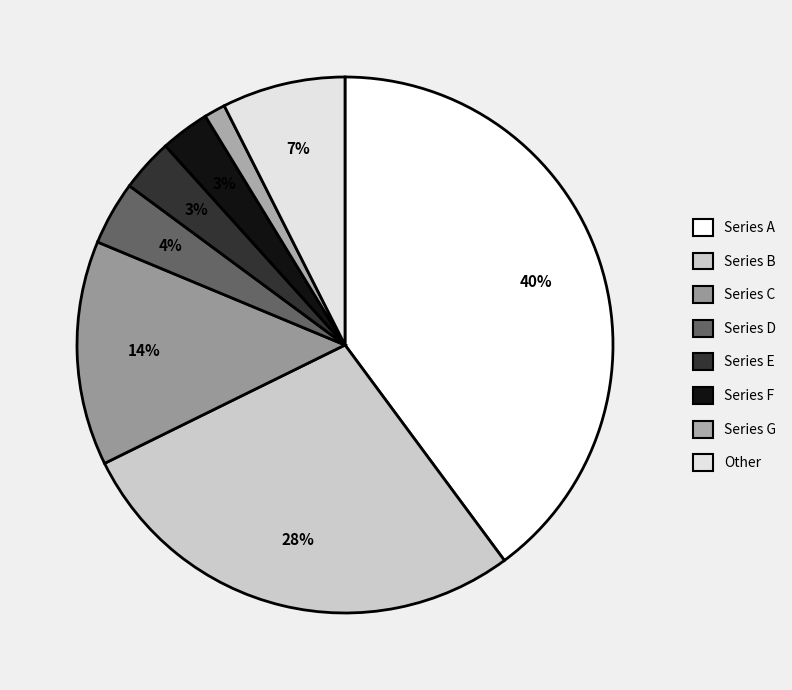

How many segments does this pie chart have?

8